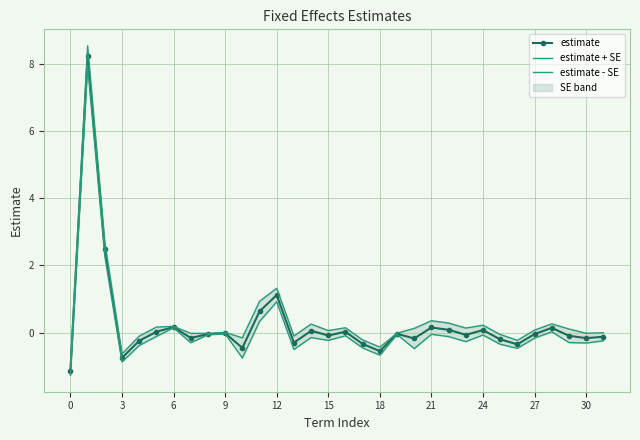

How many values in the estimate series are below 0?

20